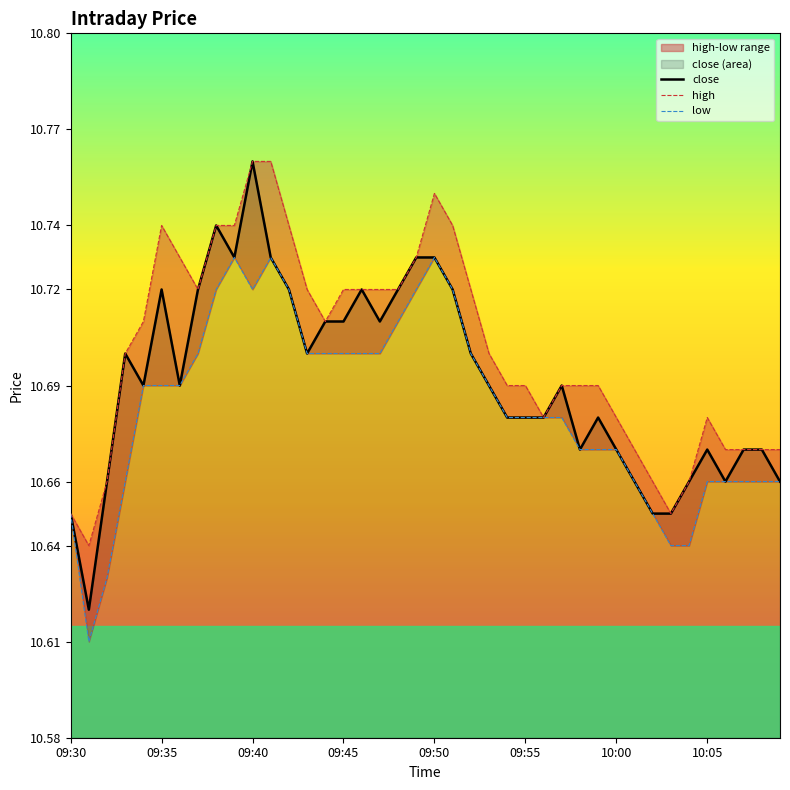

How many data points does each series have?

40